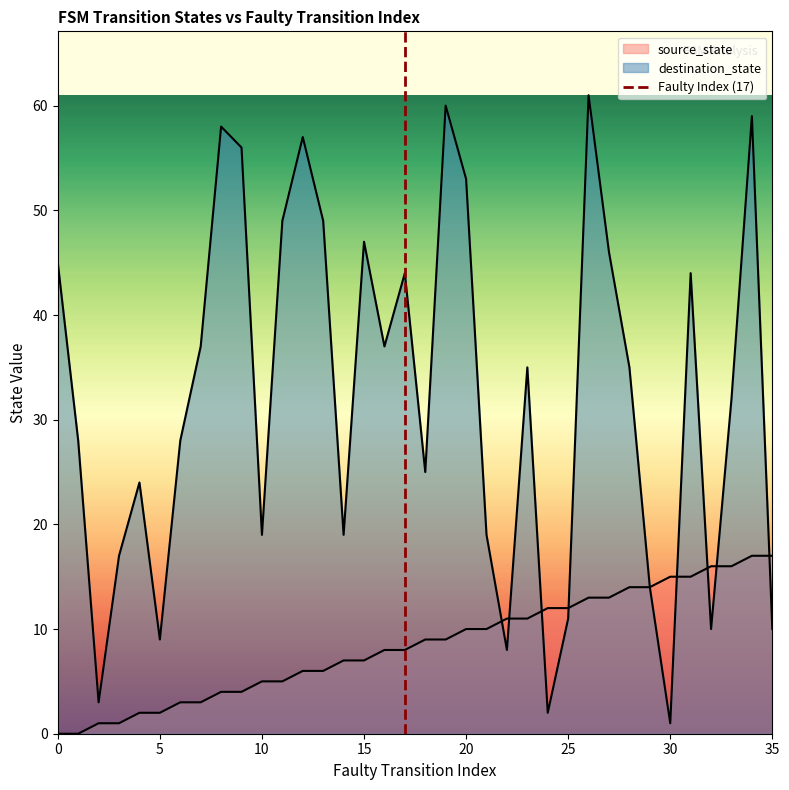

Does the chart have visible grid lines?

No